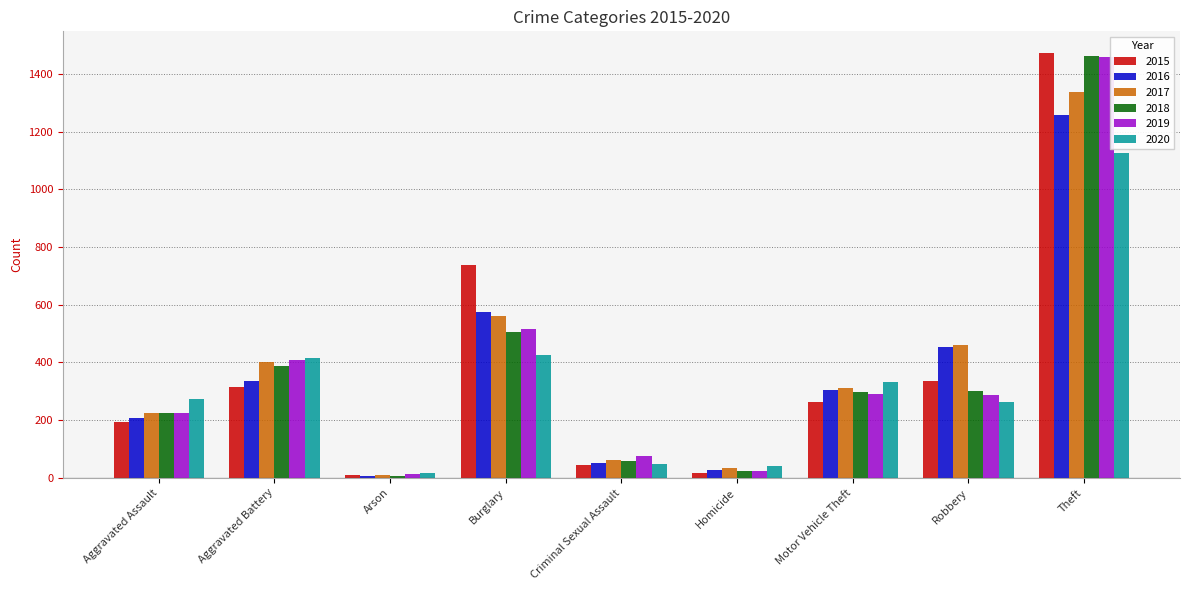

The 2019 series shows 90 at Aggravated Battery. True or false?

False